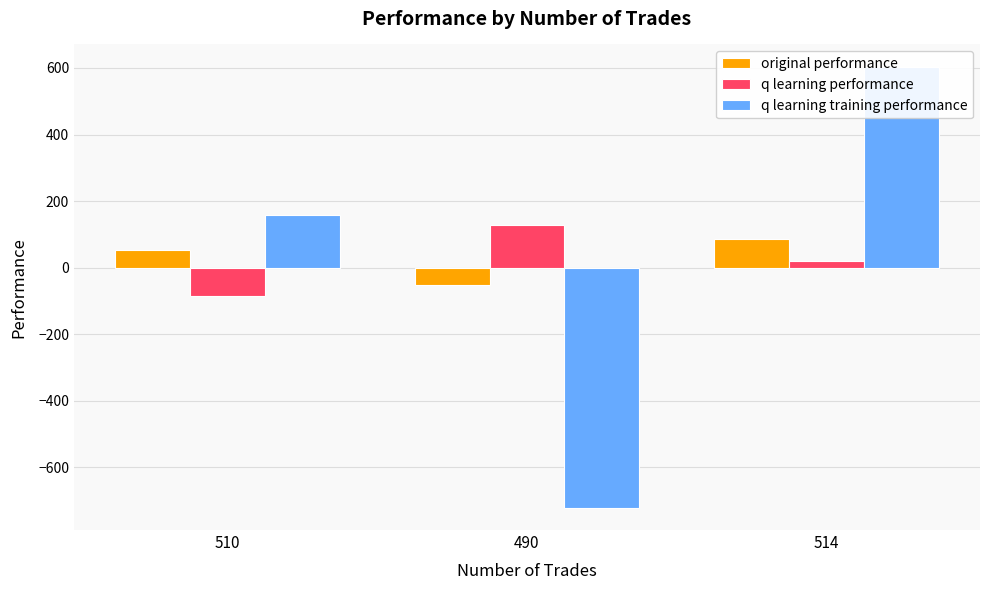

How many positive values does the original performance series have?

2